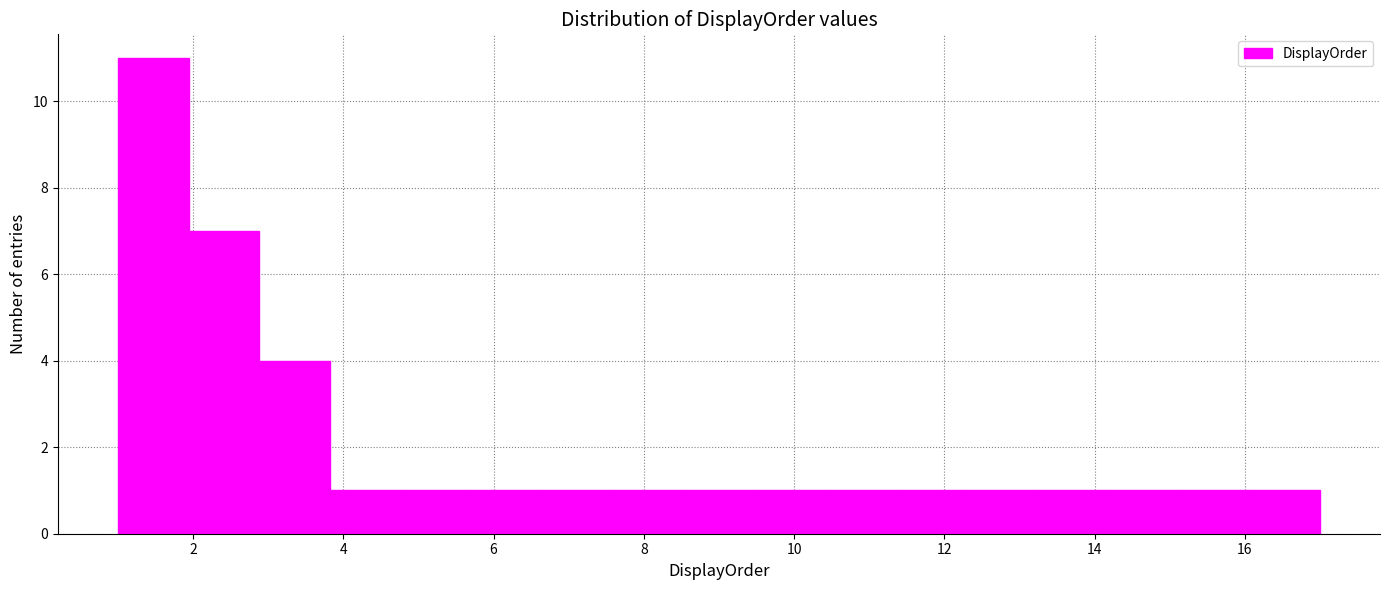

Reading left to right, list every bar in this chart as the range it spans on the x-axis followed by its height. Neither the bar edges nor the heights are printed on the chart, so give them approximately, as read against the axes.

1.0 to 2.0: 11
2.0 to 2.8: 7
2.8 to 3.8: 4
3.8 to 4.8: 1
4.8 to 5.8: 1
5.8 to 6.6: 1
6.6 to 7.6: 1
7.6 to 8.6: 1
8.6 to 9.4: 1
9.4 to 10.4: 1
10.4 to 11.4: 1
11.4 to 12.2: 1
12.2 to 13.2: 1
13.2 to 14.2: 1
14.2 to 15.2: 1
15.2 to 16.0: 1
16.0 to 17.0: 1